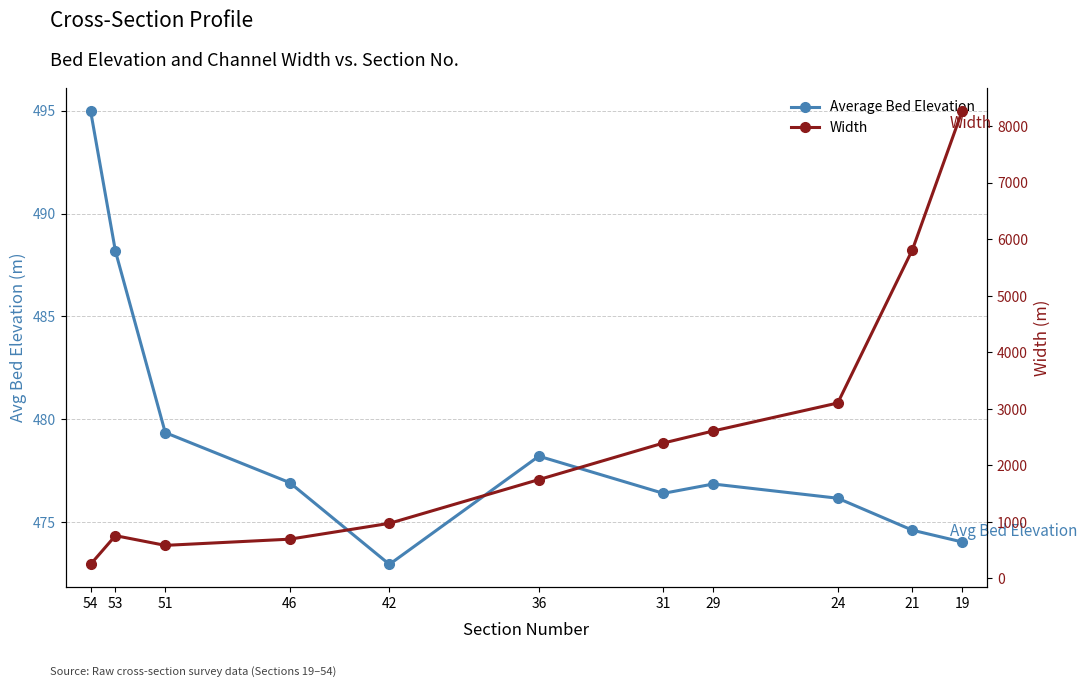

Which series has the widest spread of values?

Width